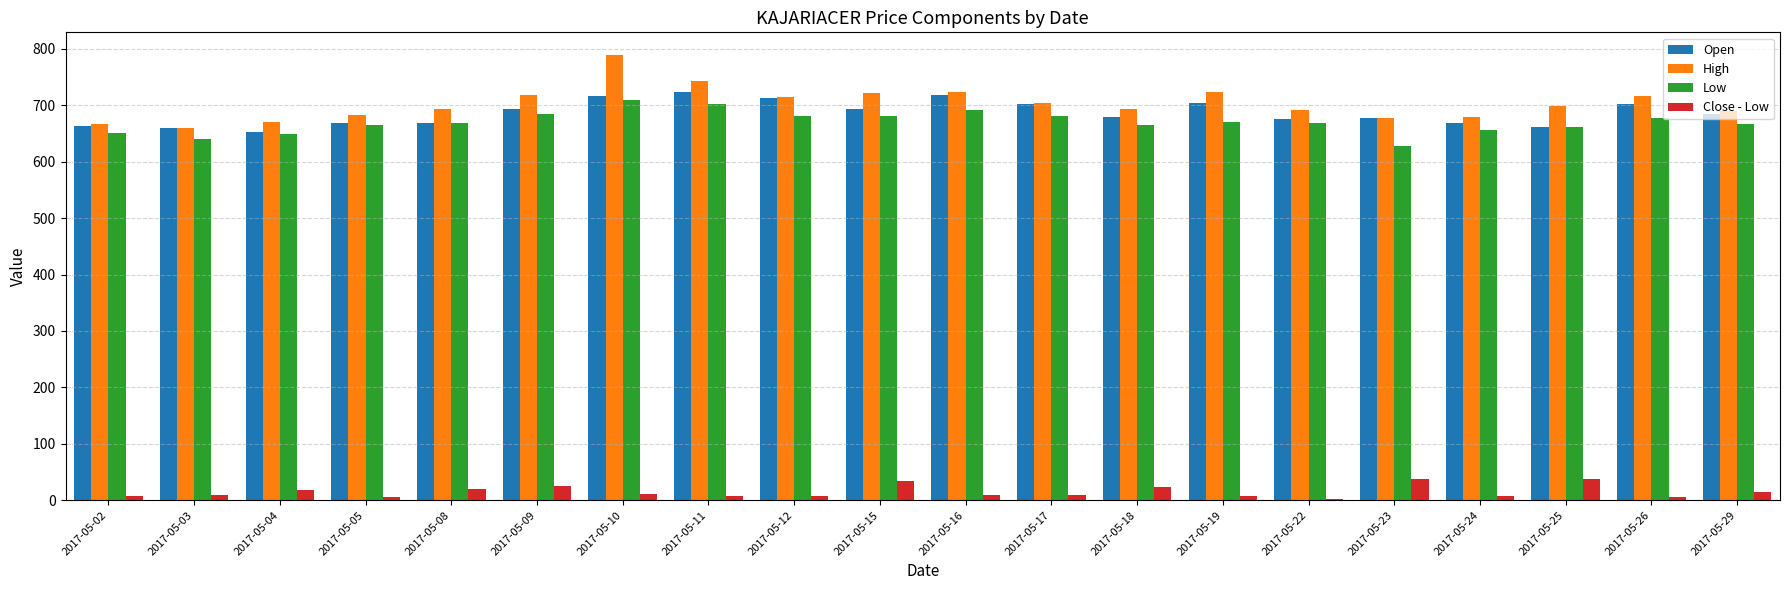

At which category is the sum across all series the highest?

2017-05-10